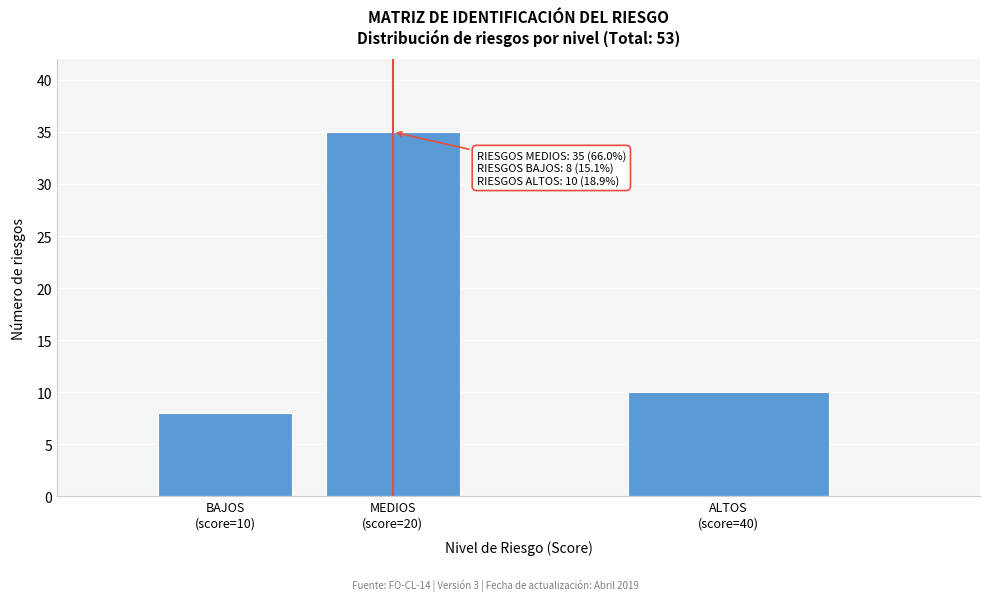

Reading left to right, extract all data points from this chart.

8	35	10